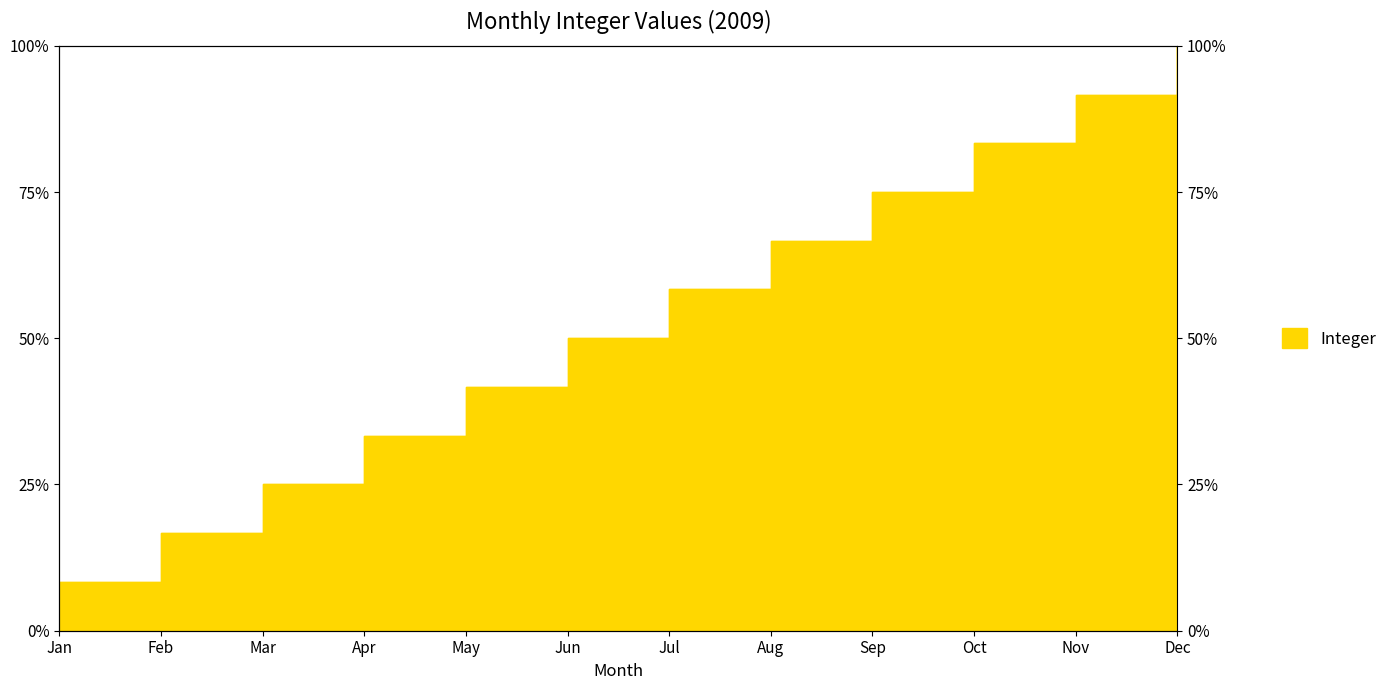

What is the approximate value at Jun?

6